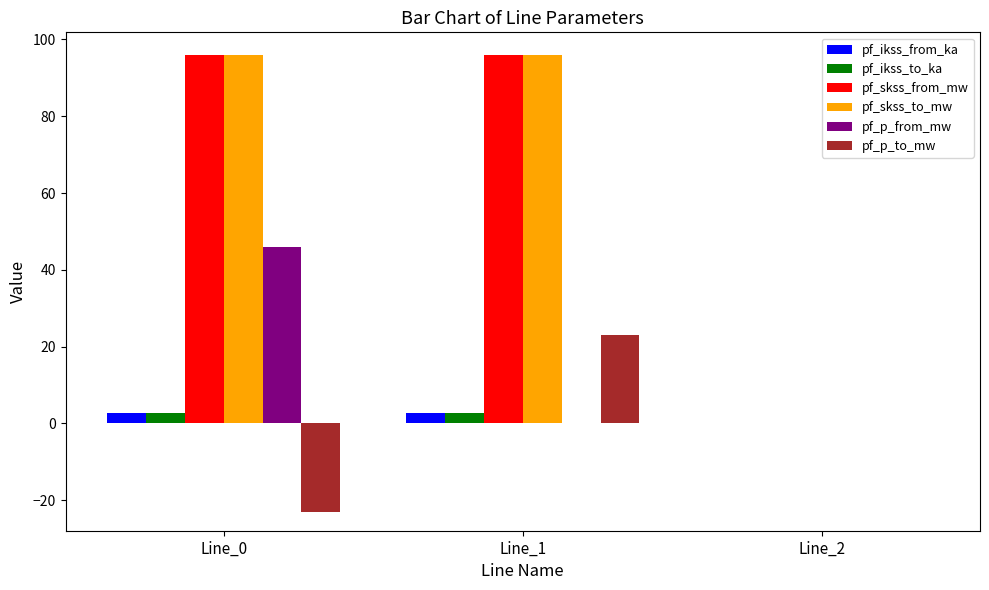

What is the sum of all pf_p_from_mw values?

45.9